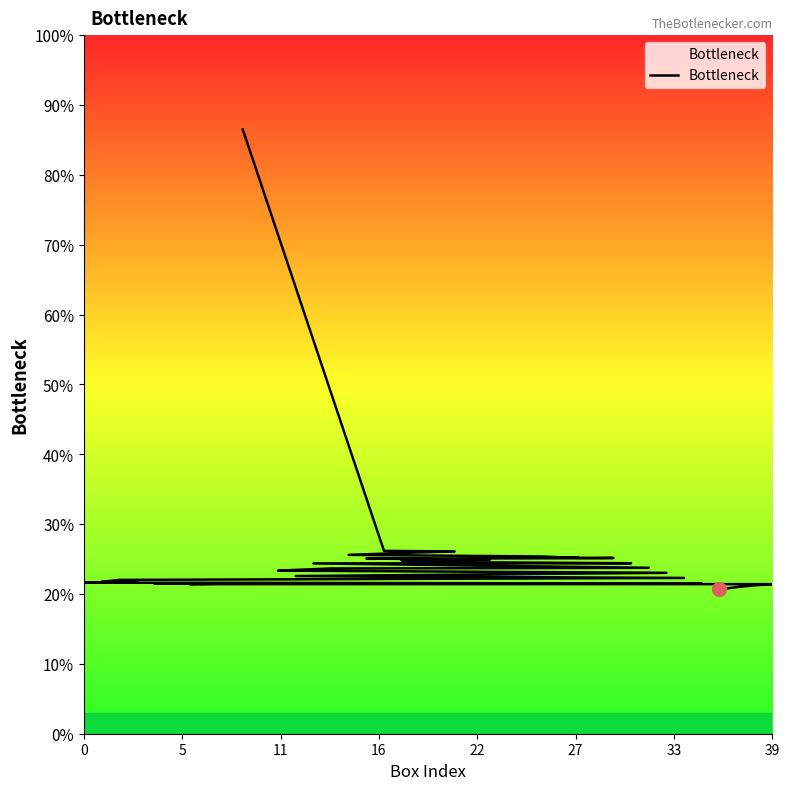

What is the ratio of the value at 13 to the value at 29?

1.2